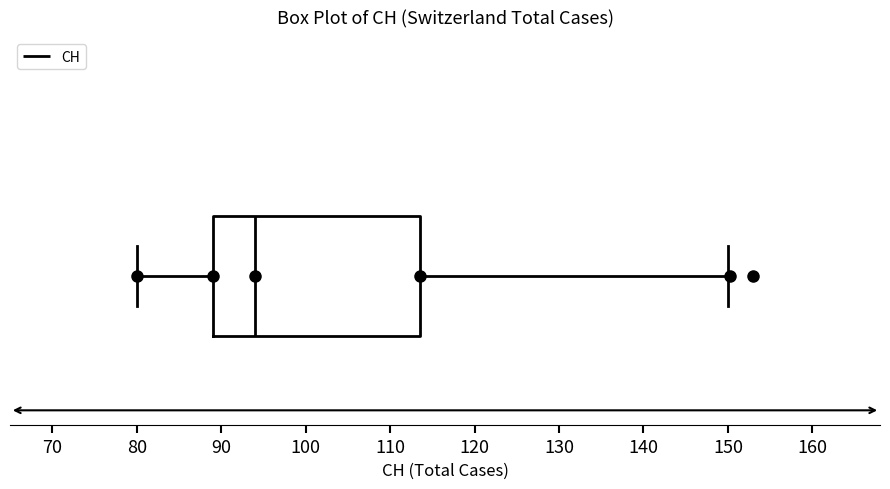

Where does the left whisker of the box end on the x-axis? The values are not printed on the chart, so give them approximately, as read against the axis.

80